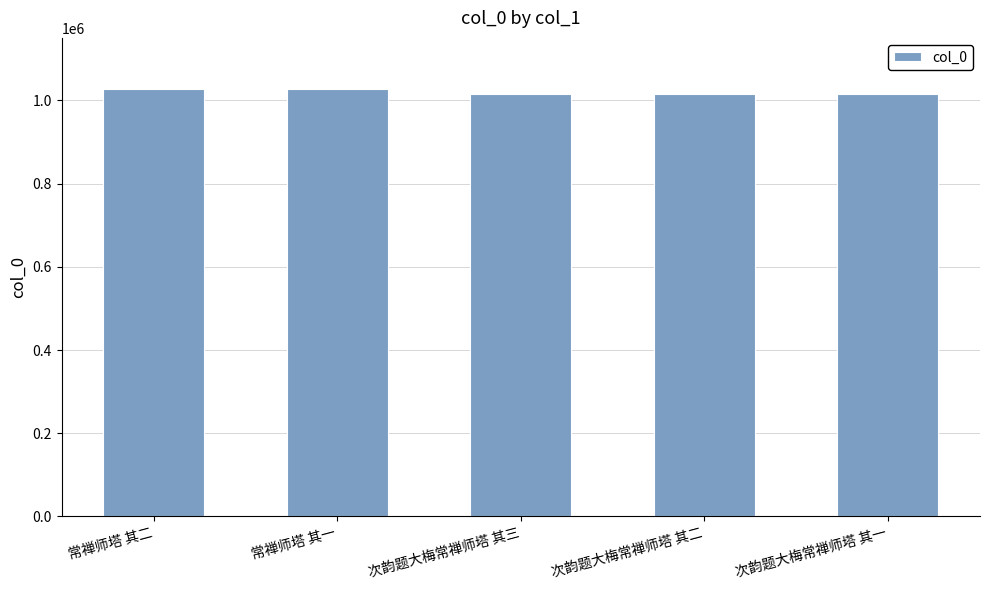

What is the sum of all values?

5097978